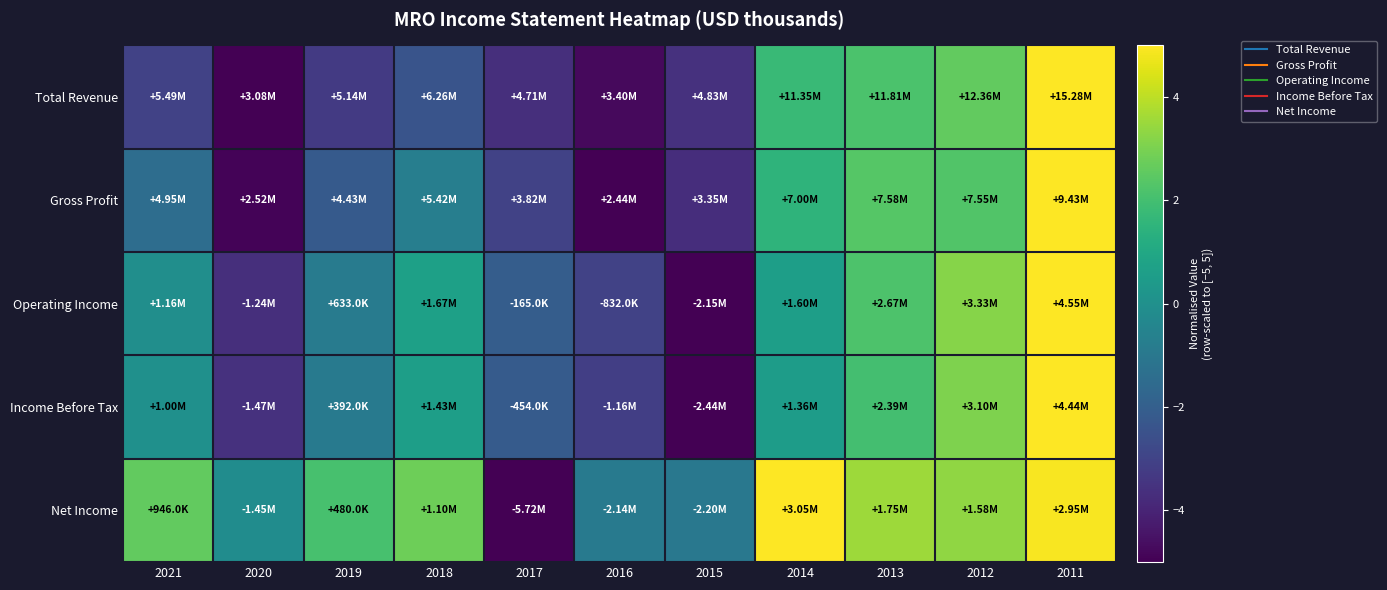

What is the greatest value displayed?

5.0